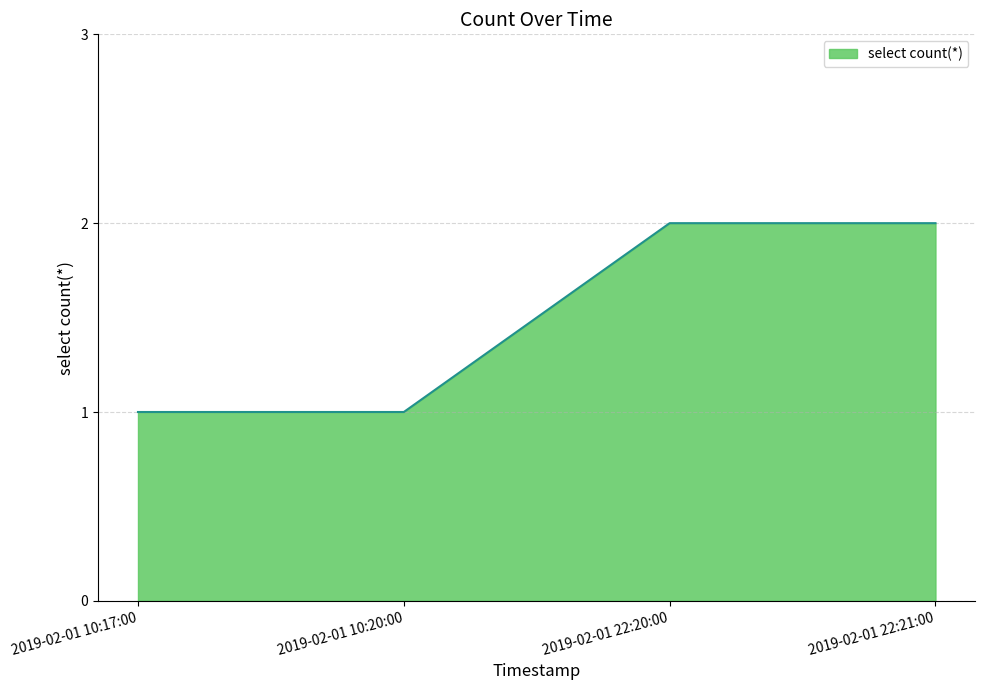

What is the sum of all values?

6